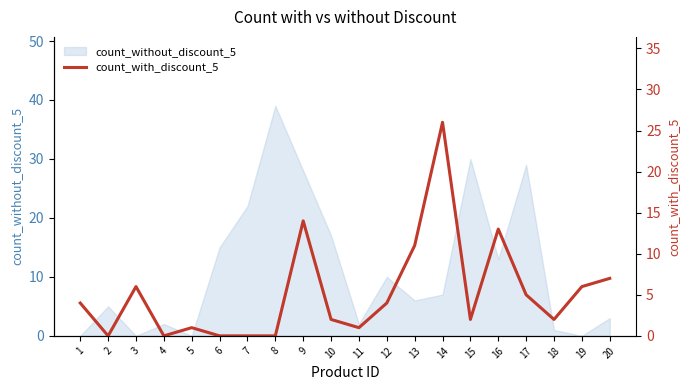

The chart shows a value of 16 at 13. True or false?

False